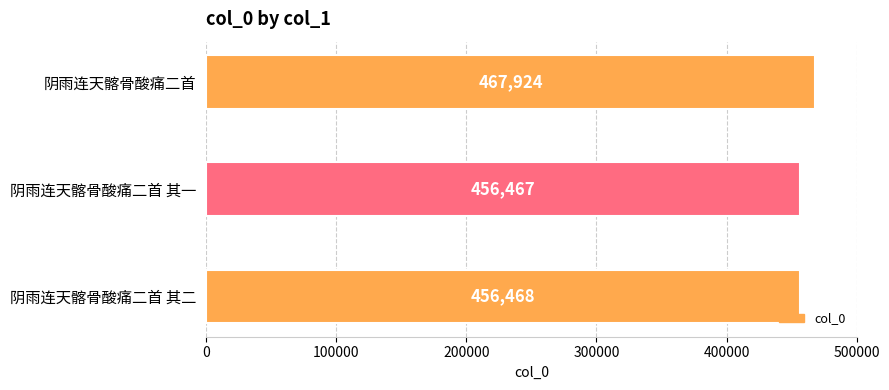

How many bars are there in total?

3